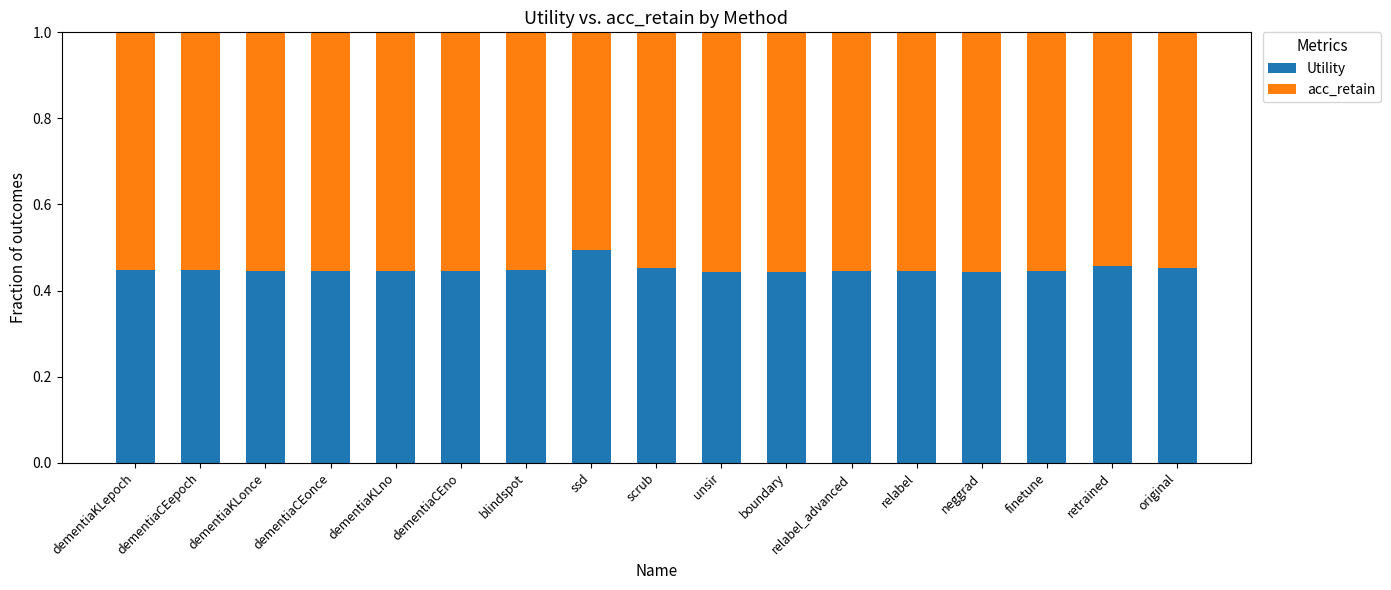

What is the total value across all series at finetune?

1.0